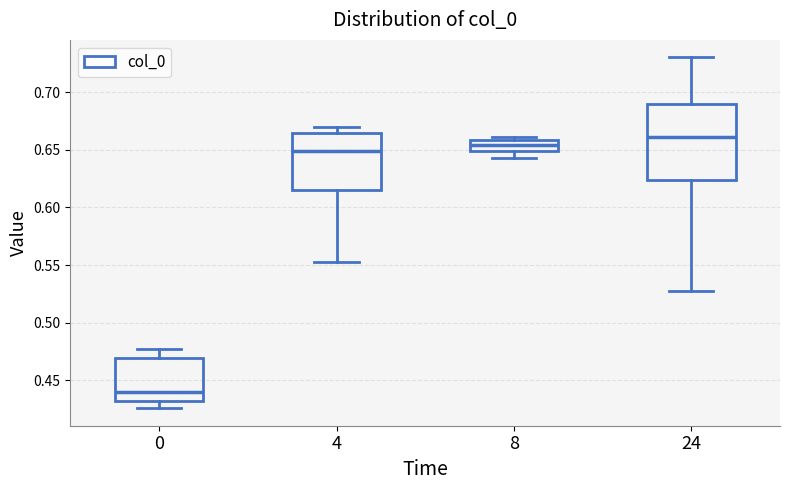

Reading left to right, read every box against the y-axis: the position of its median line, the range the box covers, and the ends of its whiskers. The values are not printed on the chart, so give them approximately, as read against the axis.

0: median 0.440, box 0.430 to 0.470, whiskers 0.425 to 0.475
4: median 0.650, box 0.615 to 0.665, whiskers 0.550 to 0.670
8: median 0.655, box 0.650 to 0.660, whiskers 0.645 to 0.660 (just above the box's upper edge)
24: median 0.660, box 0.625 to 0.690, whiskers 0.530 to 0.730